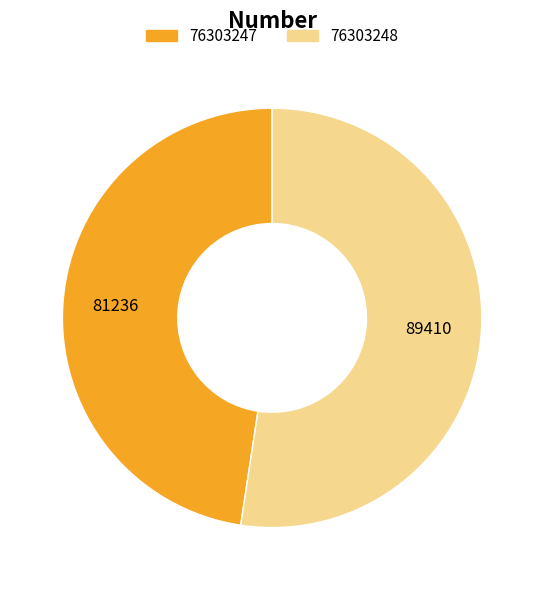

What is the smallest slice in the pie chart?

76303247